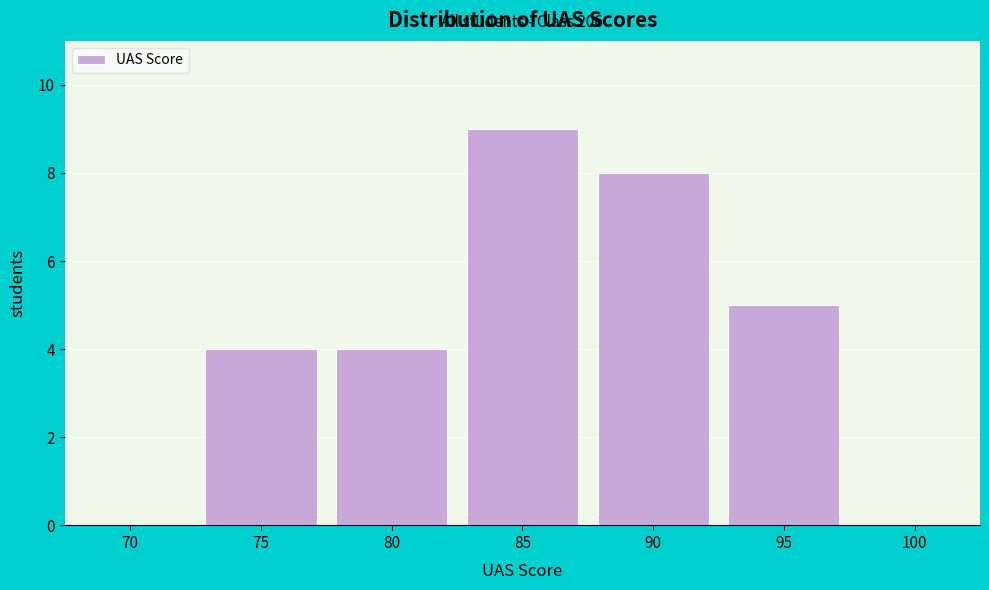

What is the change in value from 70 to 75?

+4